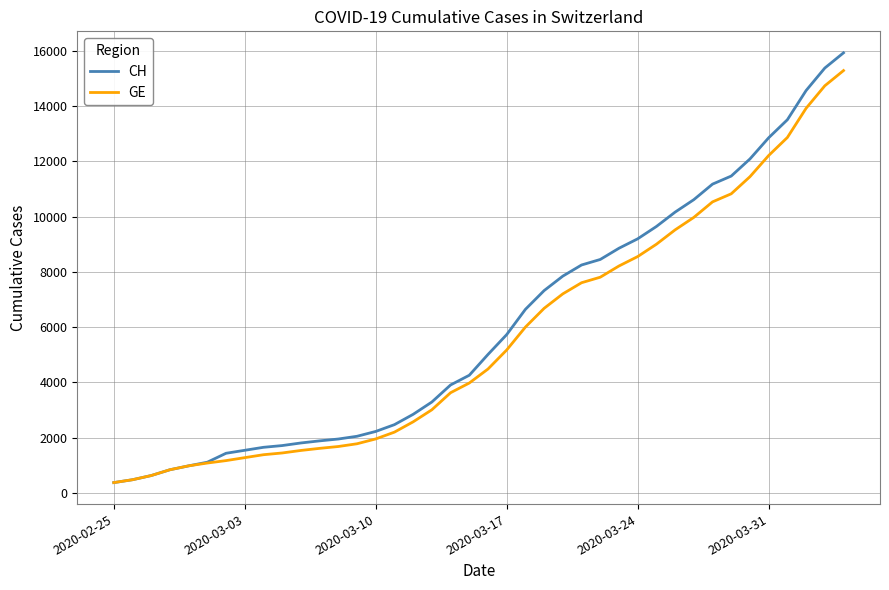

Which series has the widest spread of values?

CH